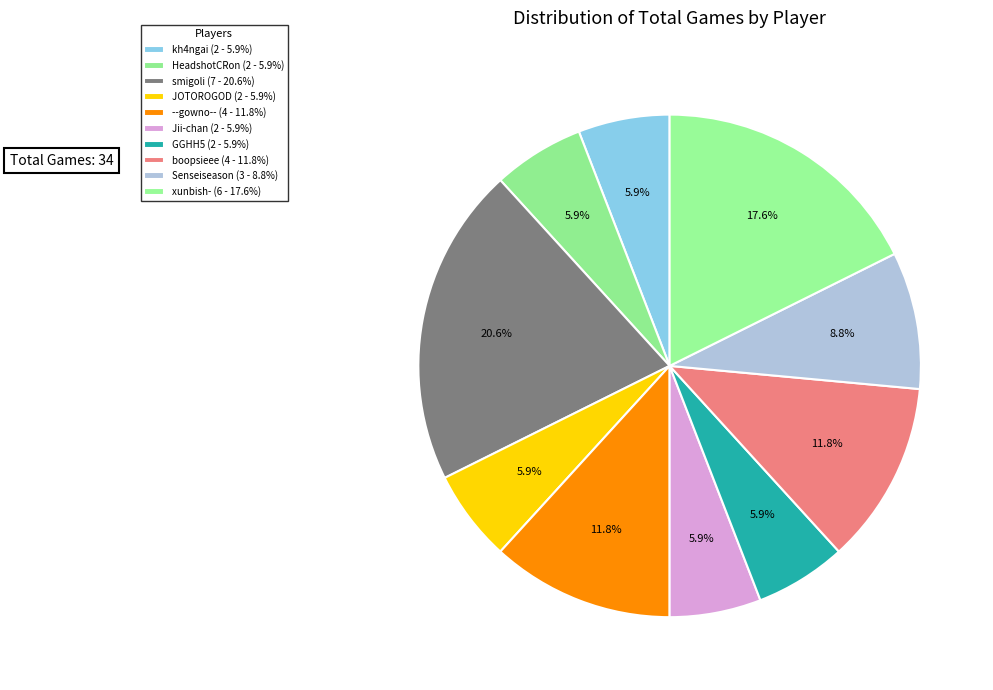

Does any single category account for the majority?

No